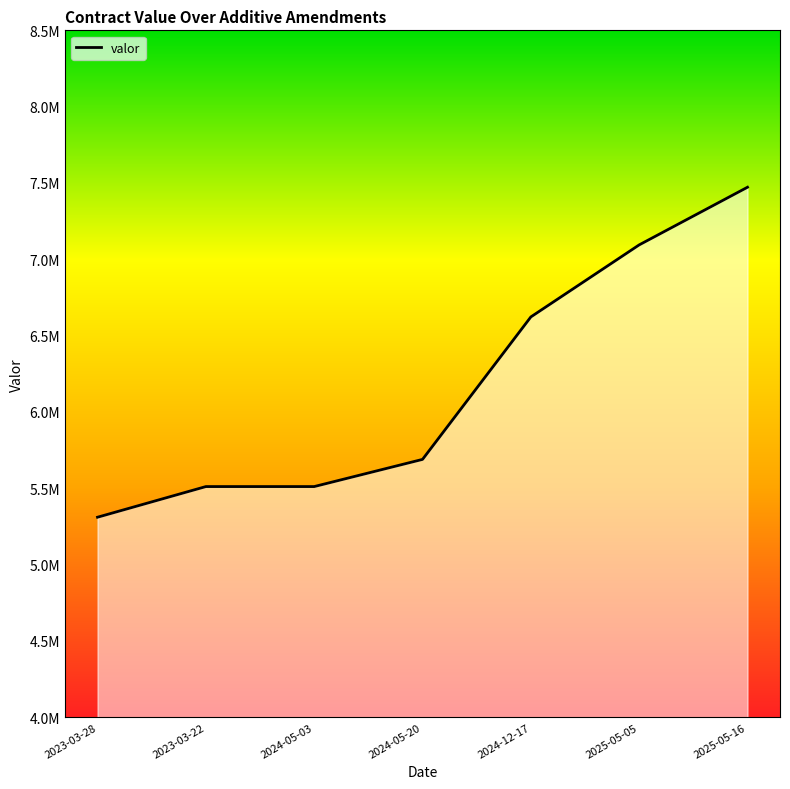

What is the sum of the values at 2024-05-03 and 2025-05-05?

12605942.6